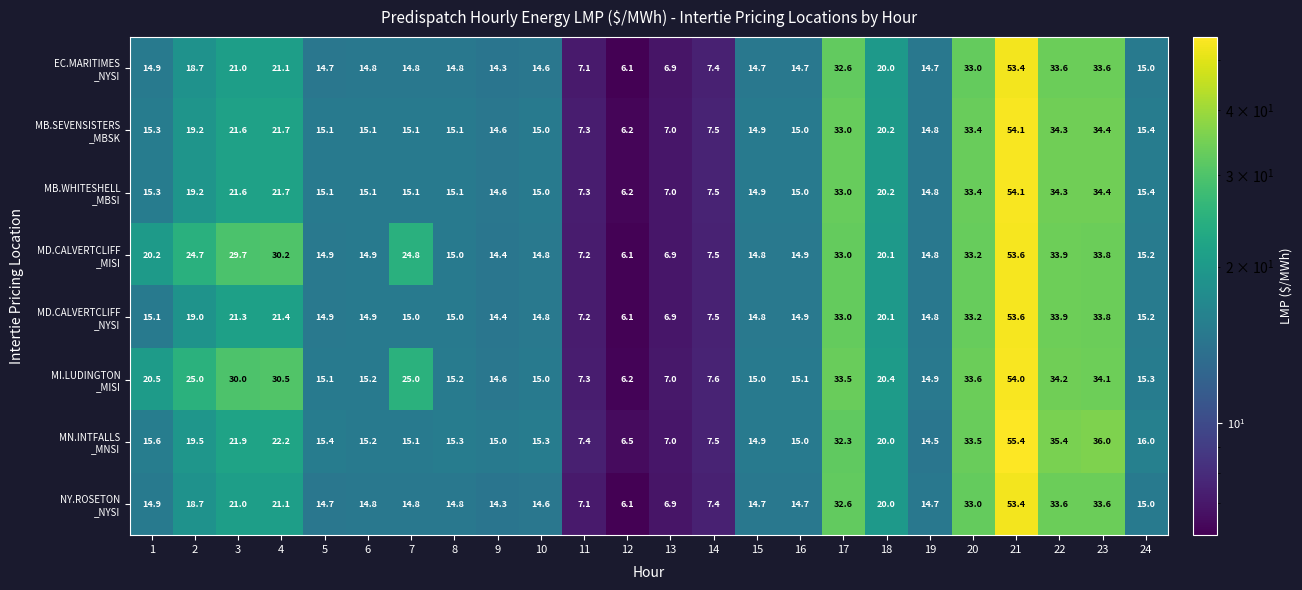

What is the minimum value shown in the chart?

6.1